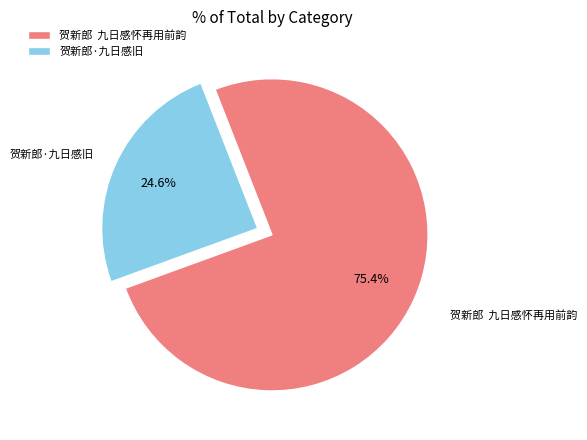

How many segments does this pie chart have?

2